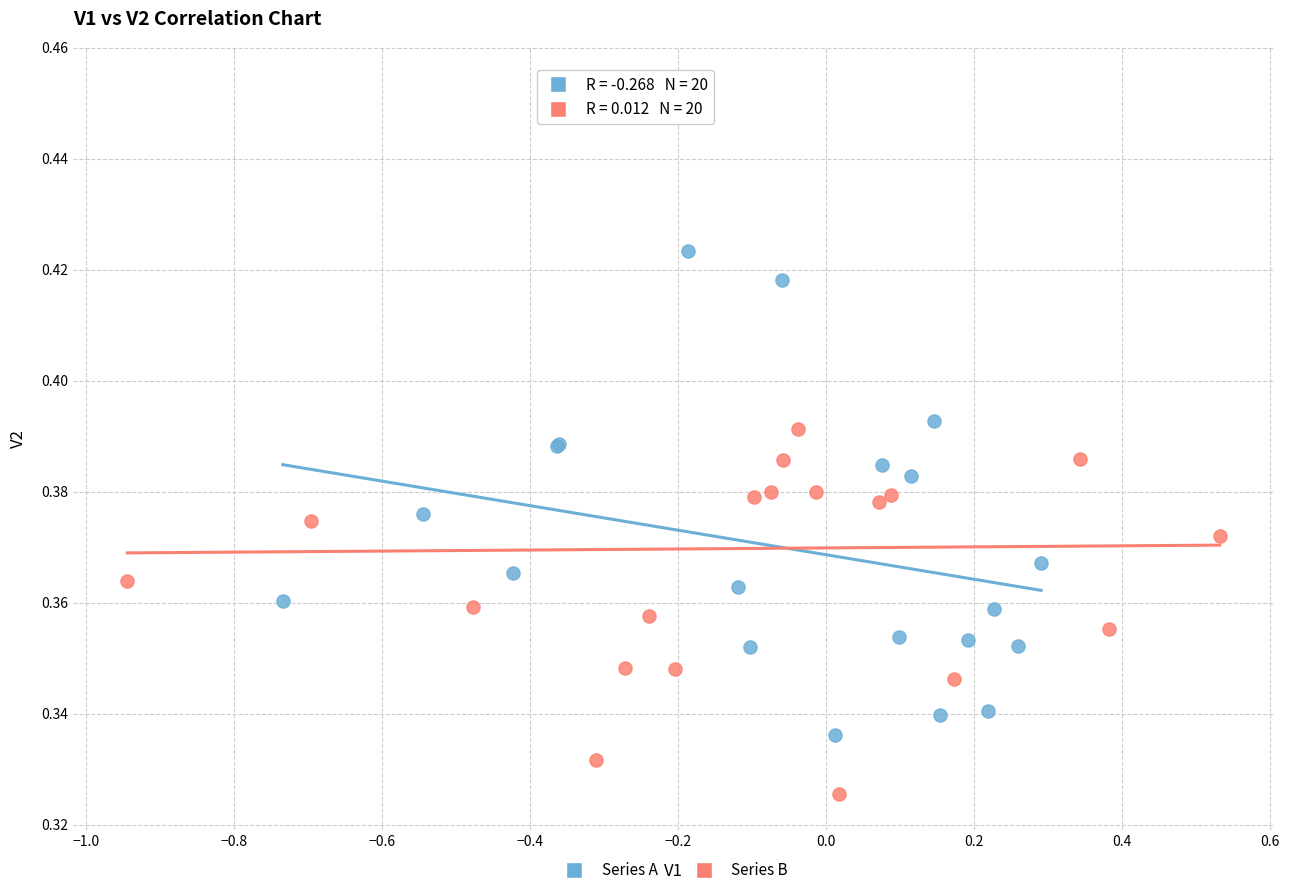

Which series has the largest Y range (max minus min)?

Series B